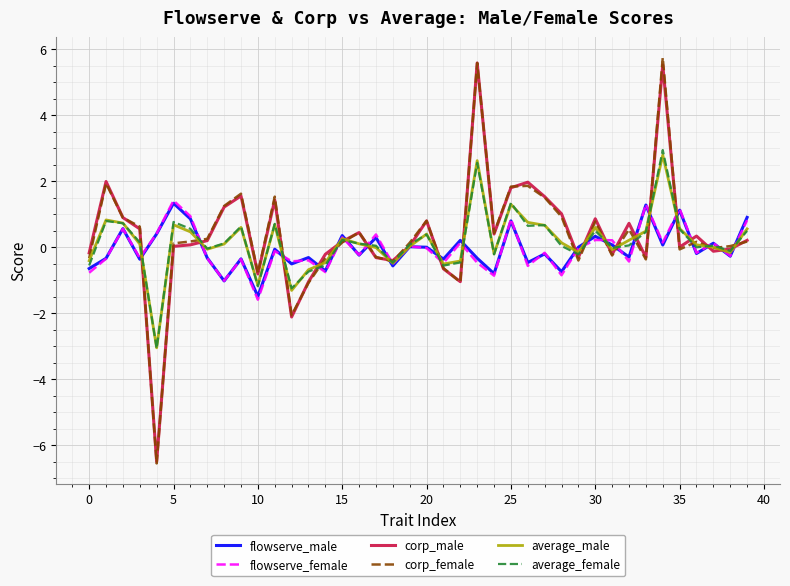

Which series has the widest spread of values?

corp_female